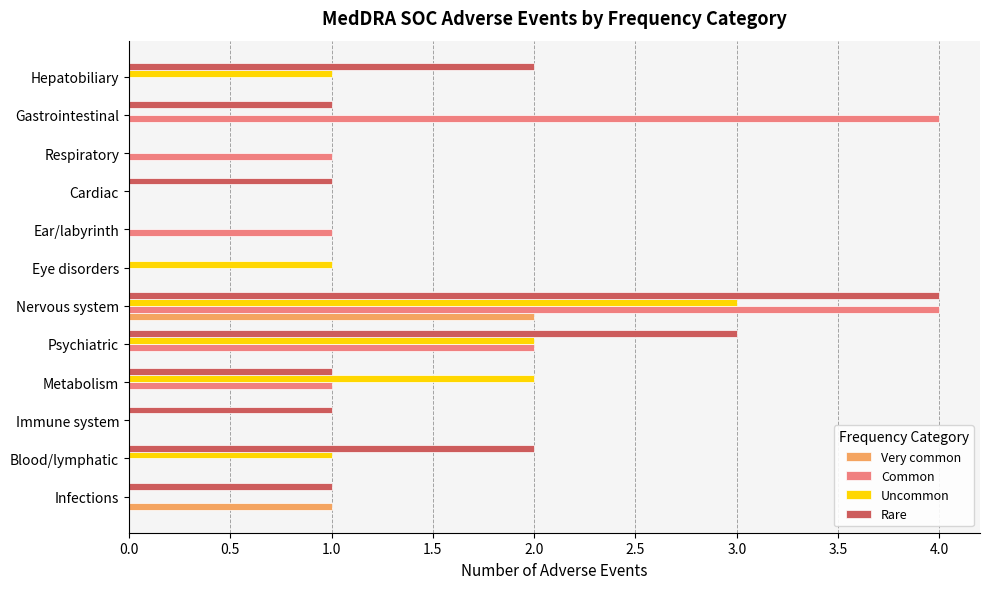

The value of Common at Infections is 2. True or false?

False